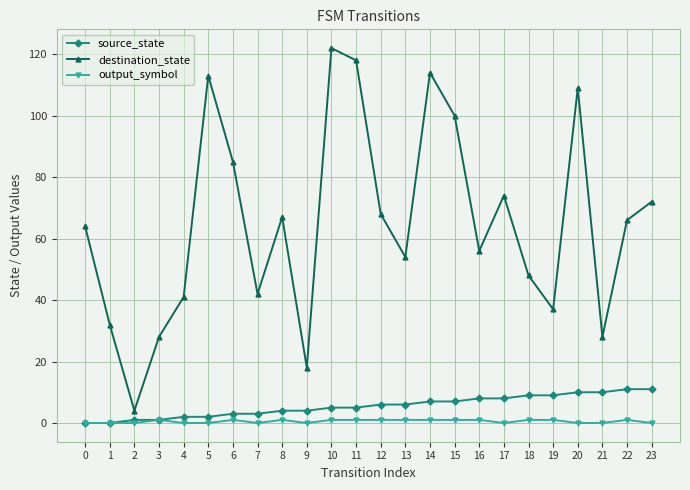

Where is the first local maximum for destination_state?

5